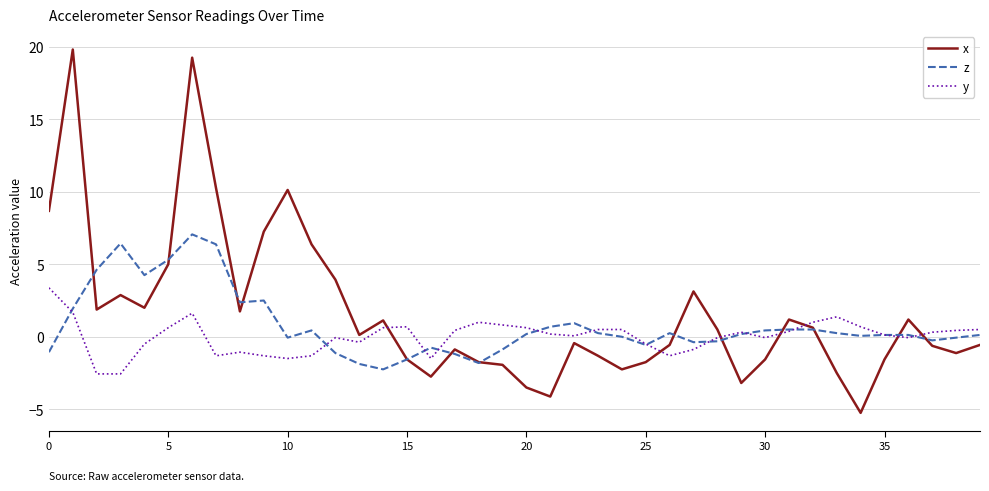

True or false: x and y cross at least once.

True